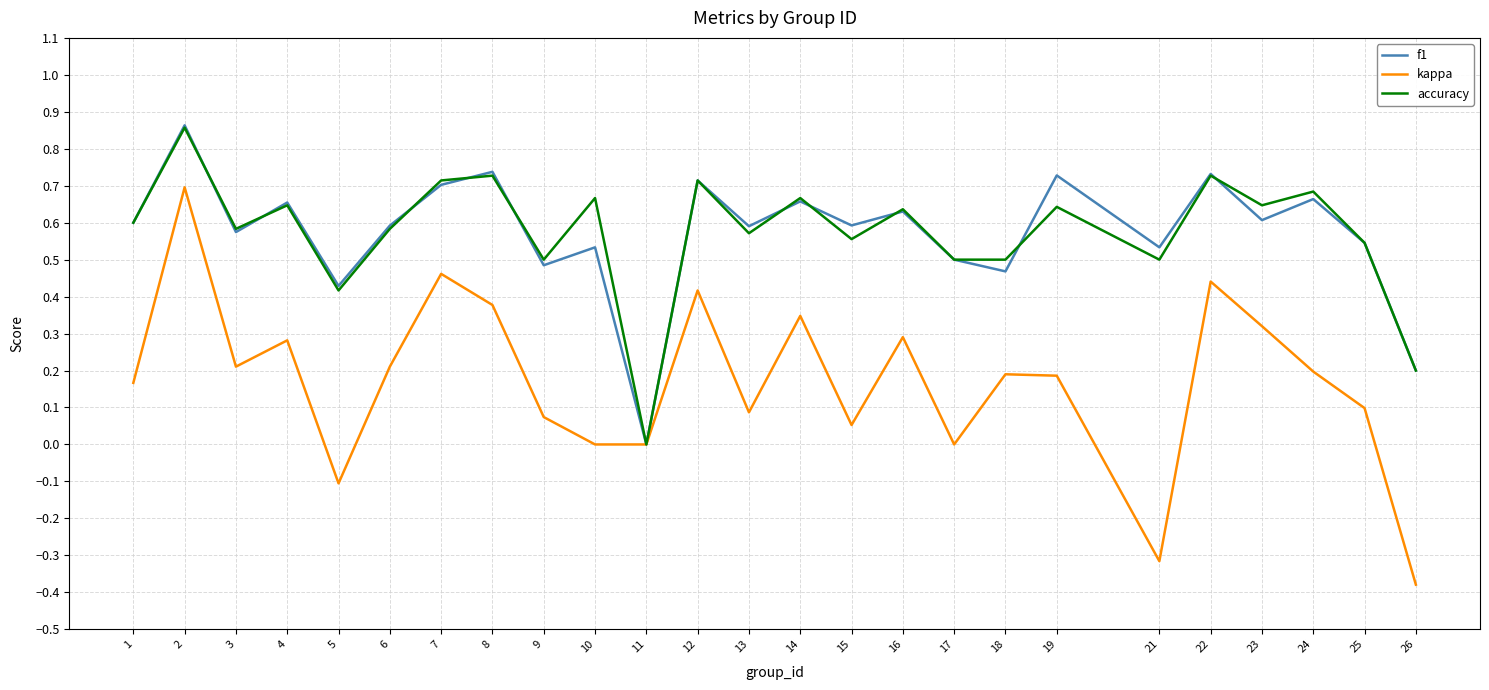

Is the value of accuracy at 9 greater than the value of kappa at 22?

Yes